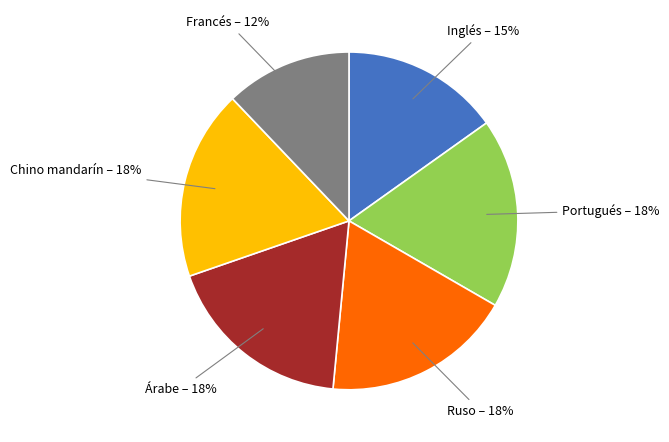

Is the sum of Chino mandarín and Portugués greater than half?

No